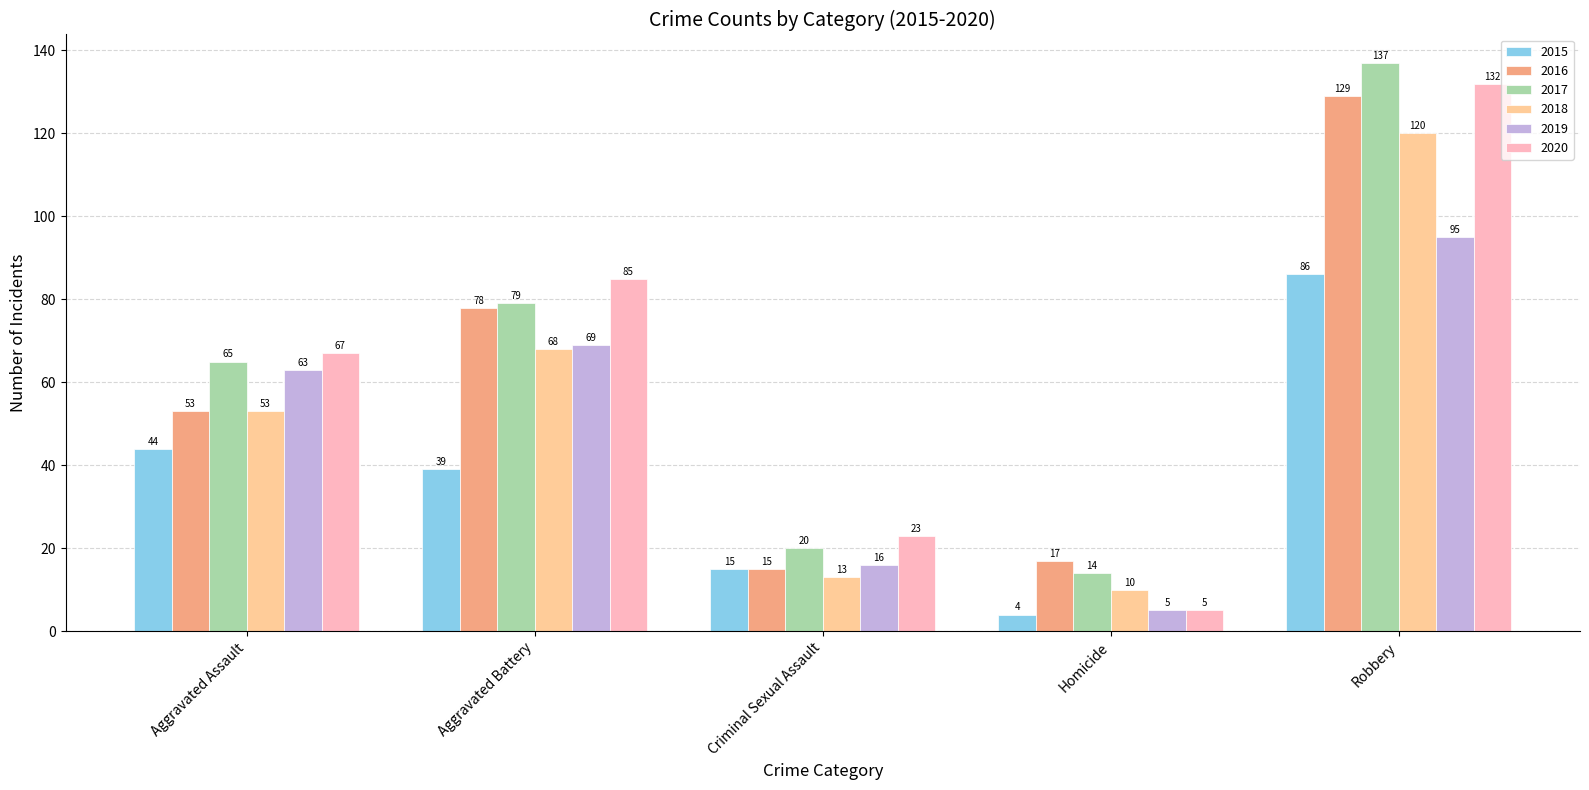

The value of 2016 at Robbery is 129. True or false?

True